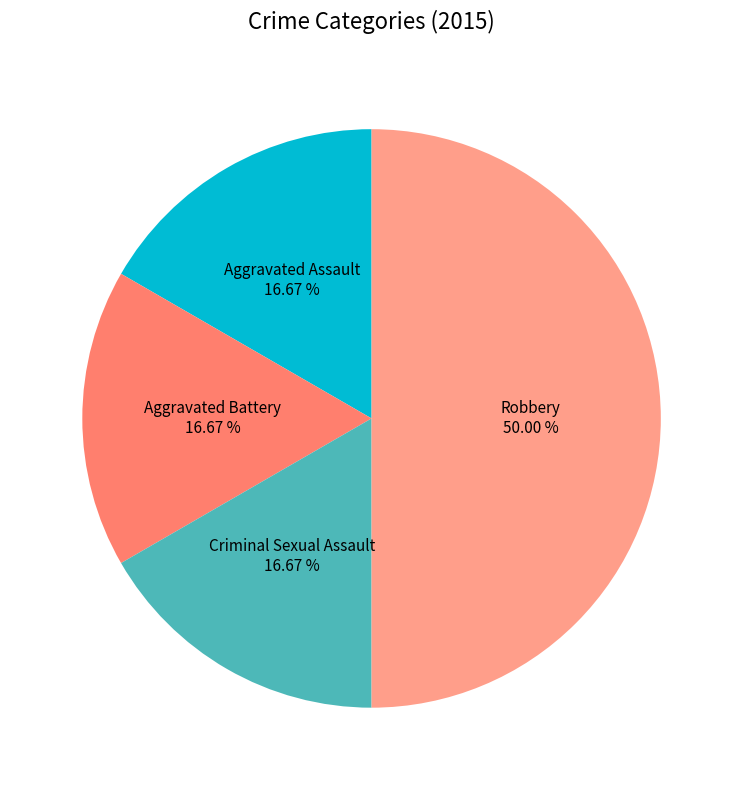

What percentage is the Aggravated Assault slice, to the nearest percent?

17%